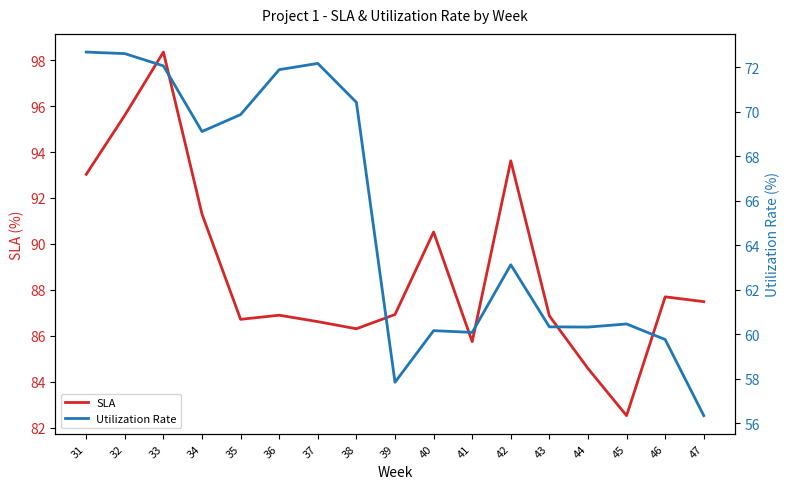

The SLA series shows 151.1 at 36. True or false?

False